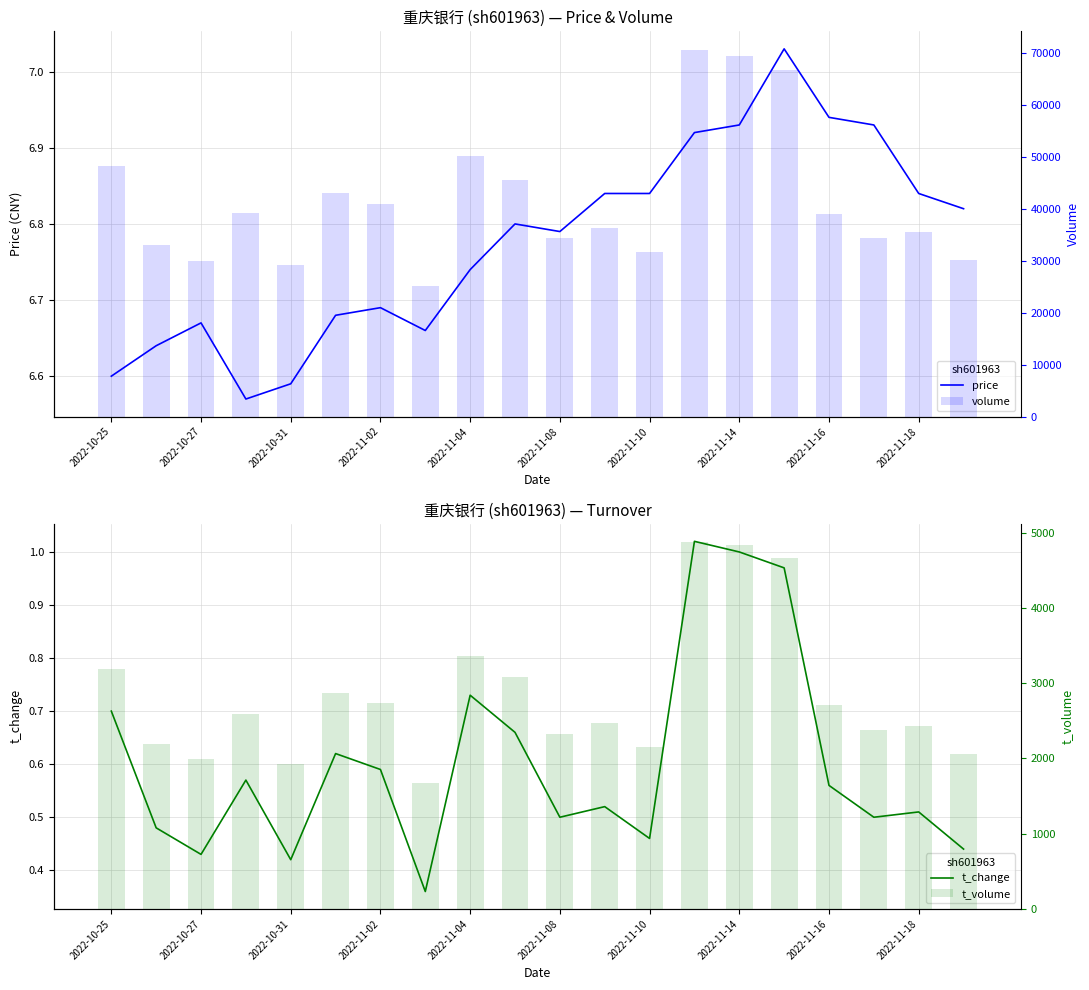

What are all the series names shown in the legend?

price, t_change, volume, t_volume